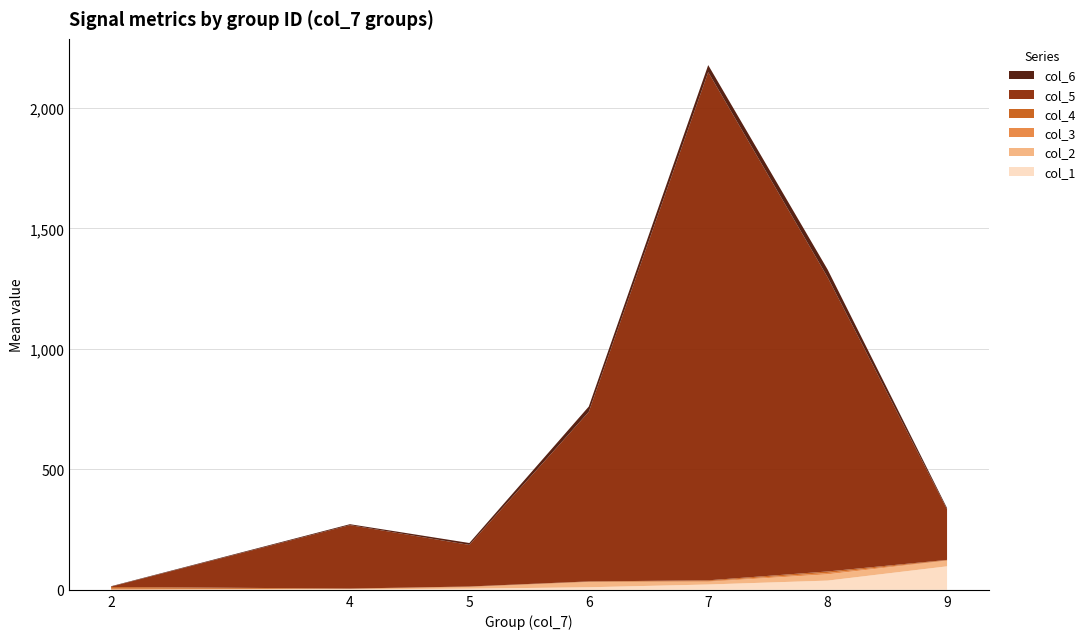

At which category is the sum across all series the highest?

7